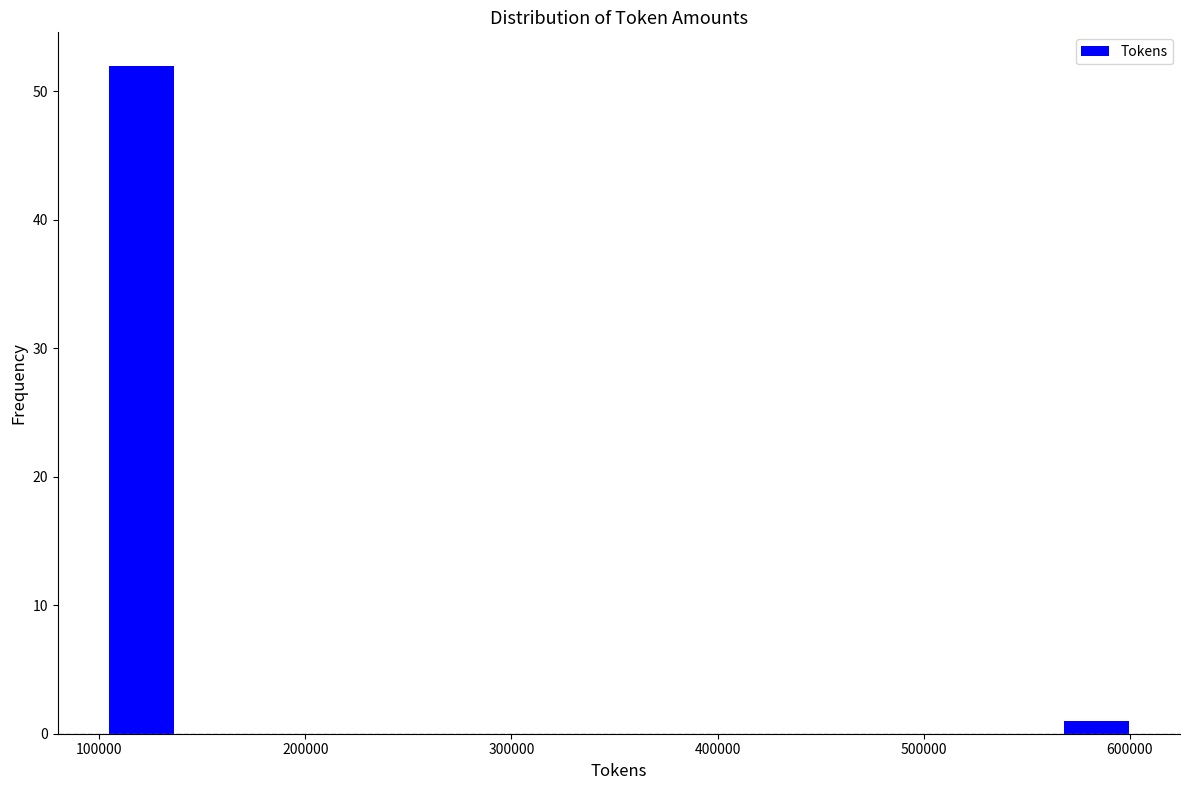

Around what value on the x-axis is the tallest bar? Give the approximate position of its centre, as read against the axis.

120000